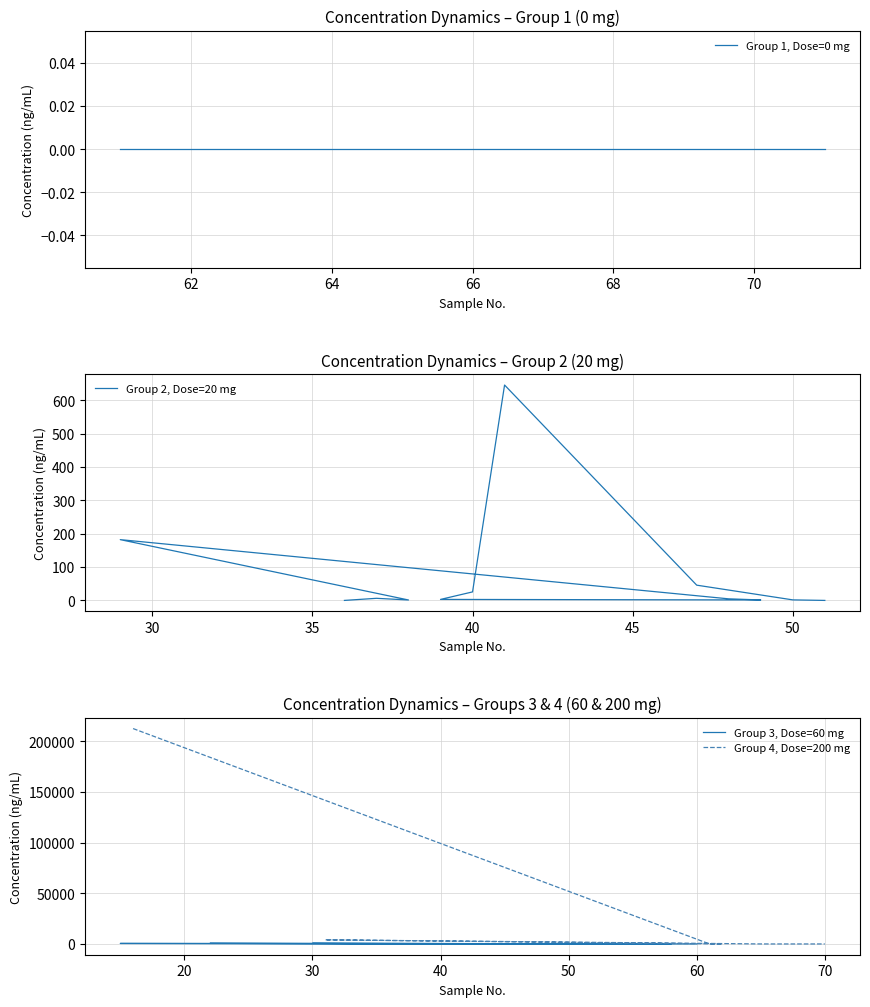

True or false: Group 1 (0 mg) has more than 1 interior local peaks.

False